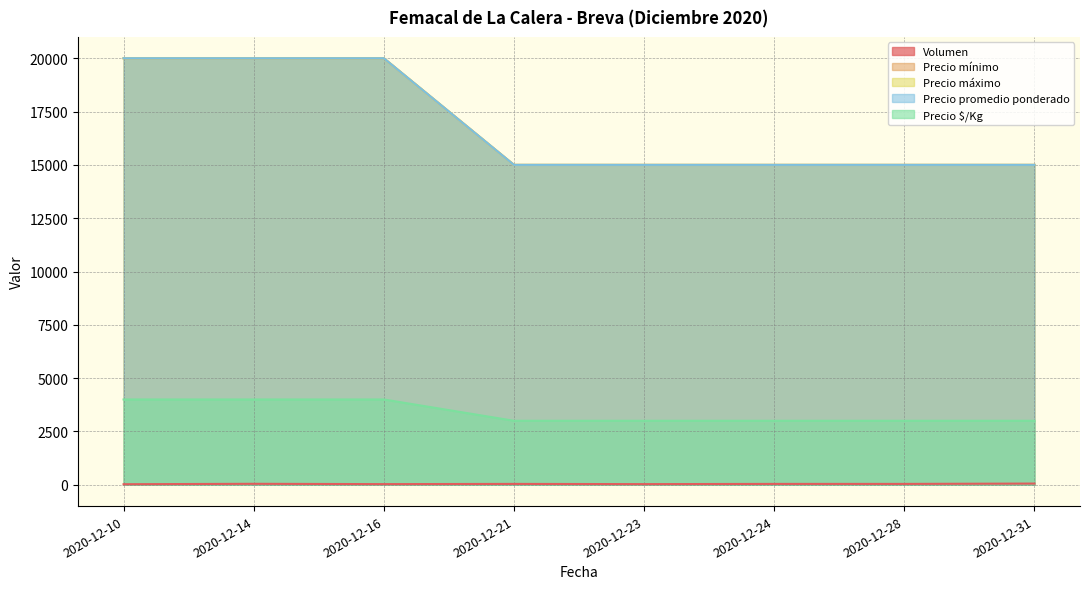

At which label does Precio mínimo reach its minimum?

2020-12-16